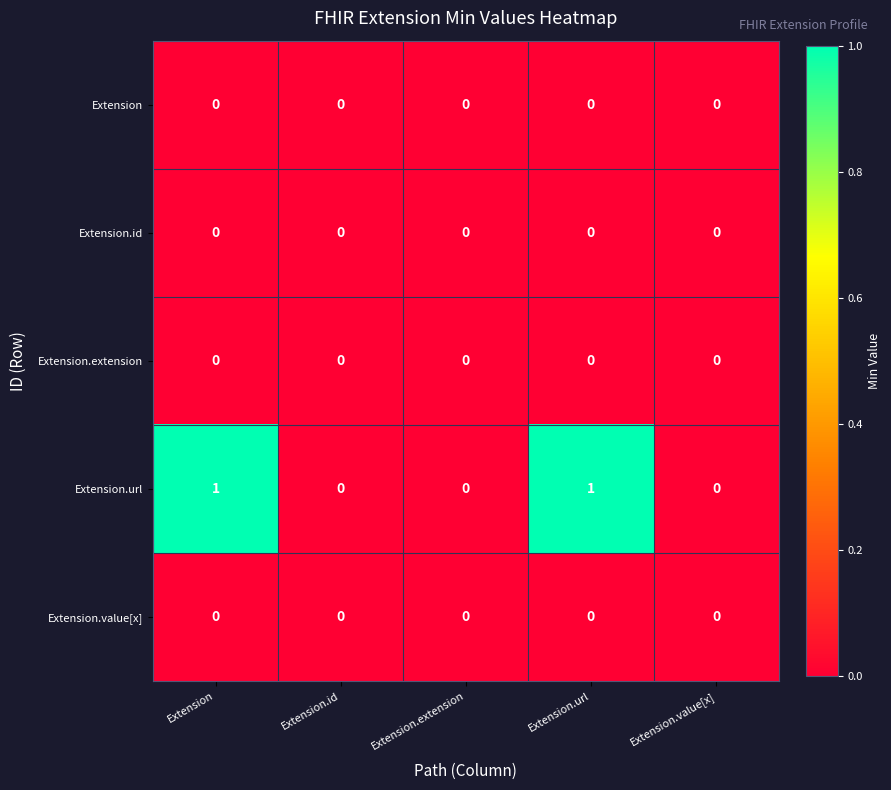

Reading left to right, list all the values displayed in this chart.

Extension: Extension=0	Extension.id=0	Extension.extension=0	Extension.url=0	Extension.value[x]=0
Extension.id: Extension=0	Extension.id=0	Extension.extension=0	Extension.url=0	Extension.value[x]=0
Extension.extension: Extension=0	Extension.id=0	Extension.extension=0	Extension.url=0	Extension.value[x]=0
Extension.url: Extension=1	Extension.id=0	Extension.extension=0	Extension.url=1	Extension.value[x]=0
Extension.value[x]: Extension=0	Extension.id=0	Extension.extension=0	Extension.url=0	Extension.value[x]=0